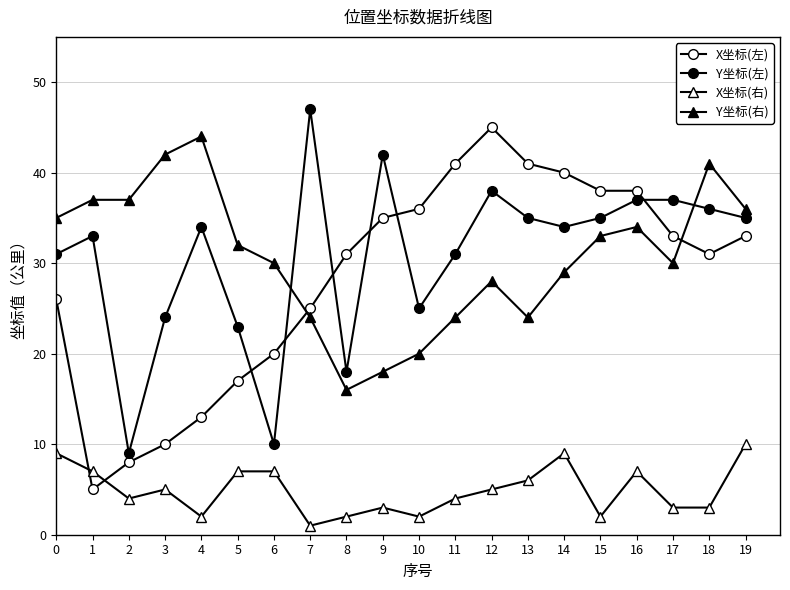

How many lines are shown in the chart?

4